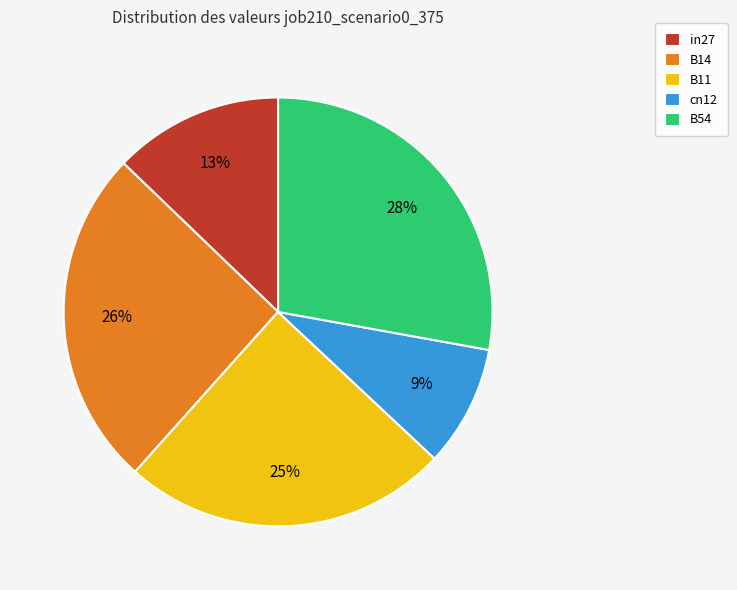

What percentage is the in27 slice, to the nearest percent?

13%